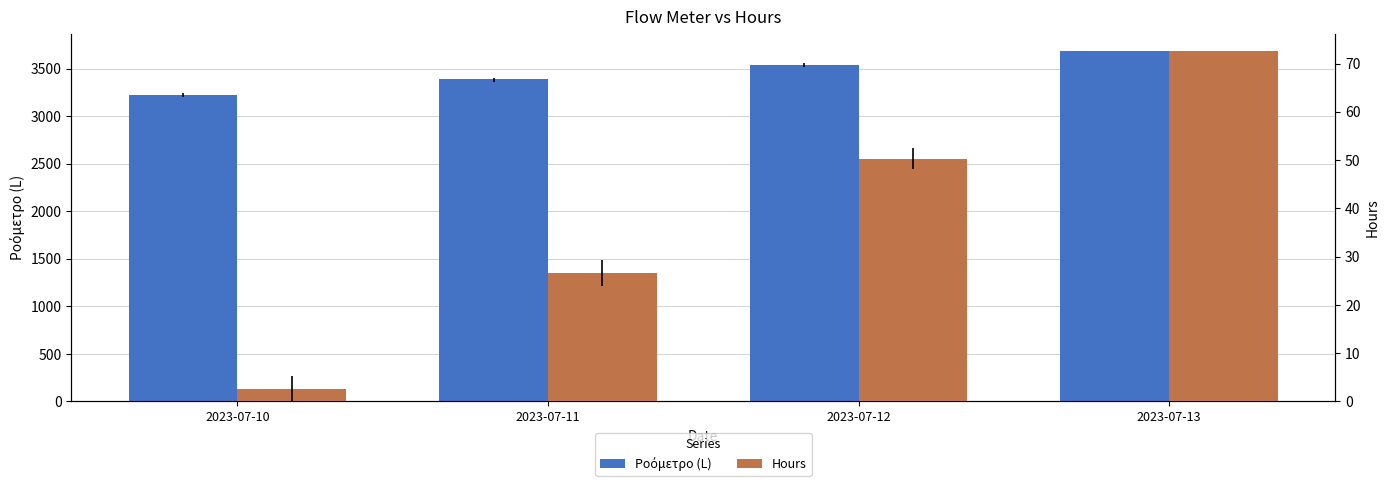

Where does the Ροόμετρο (L) series first go above 3540?

2023-07-12